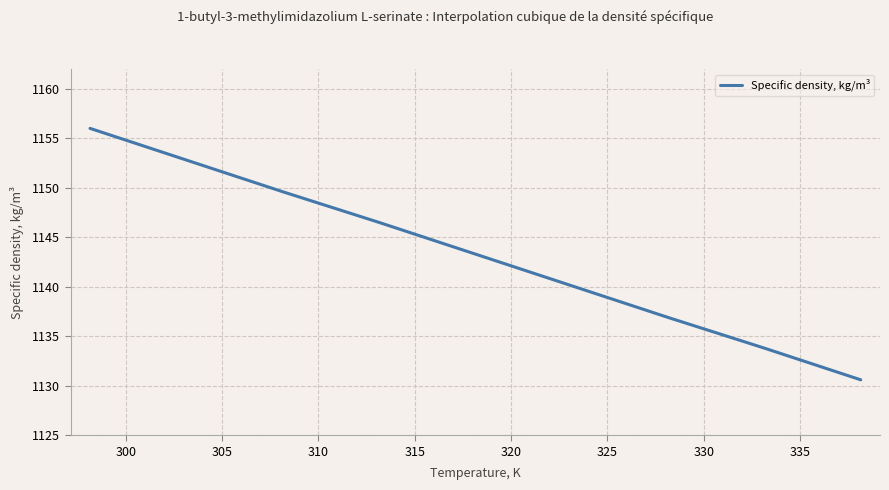

True or false: the data has more than 2 interior local peaks.

False